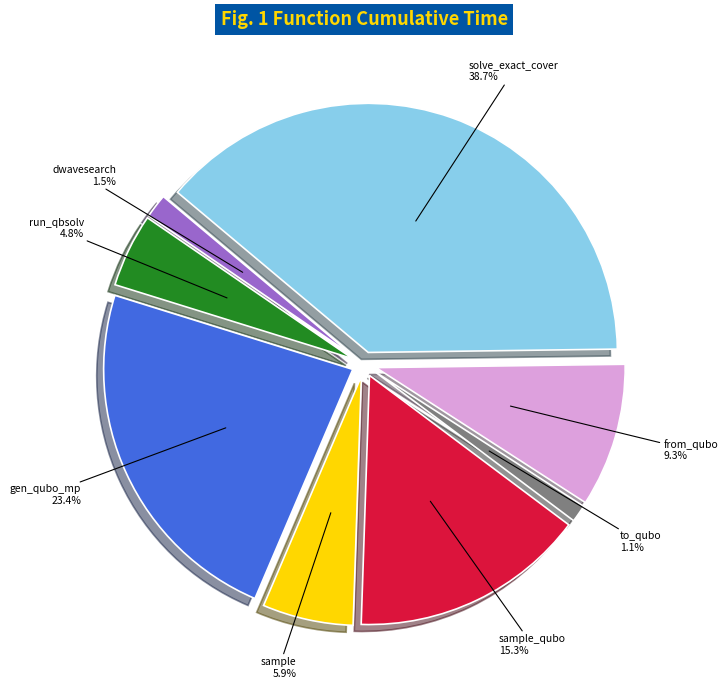

What percentage is NOT represented by to_qubo?

98.9%